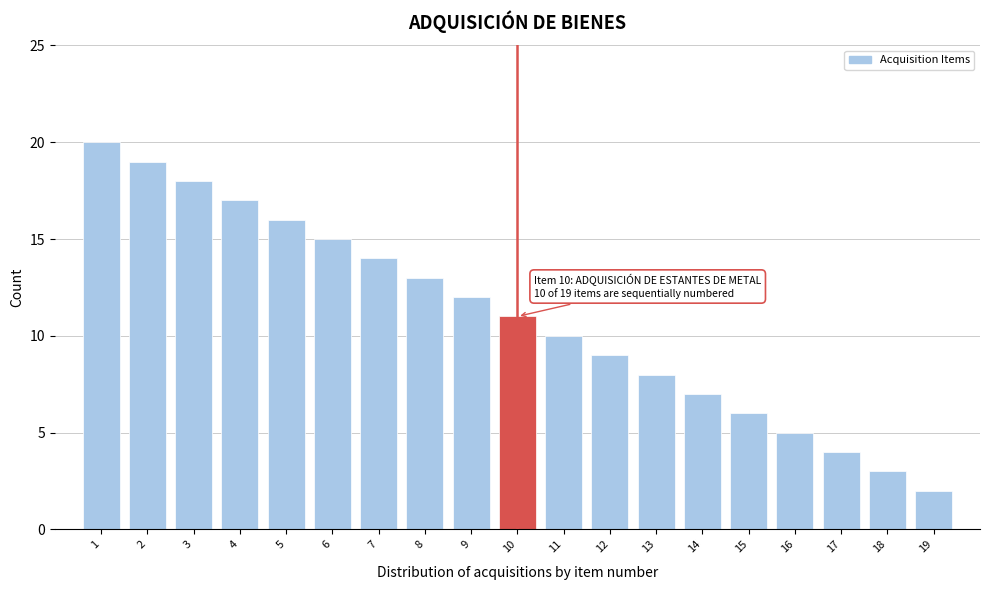

Reading right to left, what are all the values shown in this chart?

2	3	4	5	6	7	8	9	10	11	12	13	14	15	16	17	18	19	20